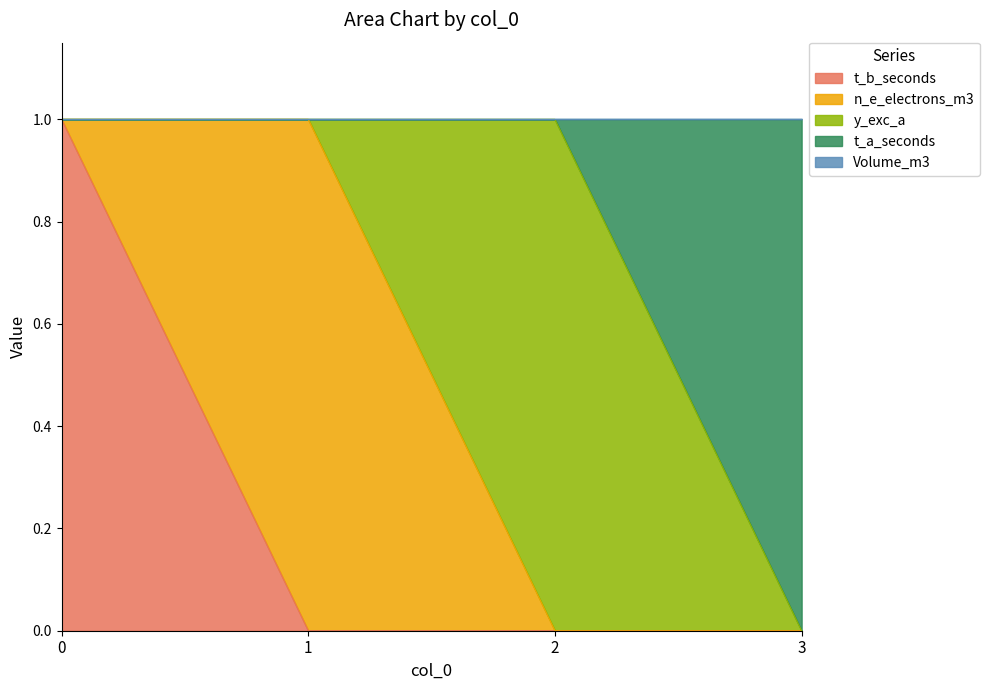

The t_b_seconds series shows 1 at 0. True or false?

True